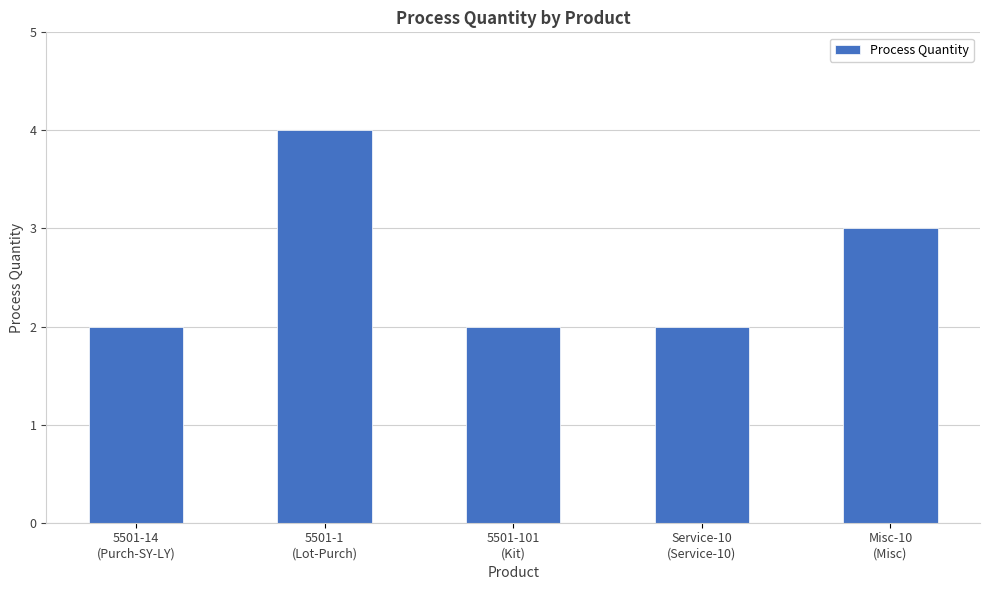

Does the chart contain any negative values?

No